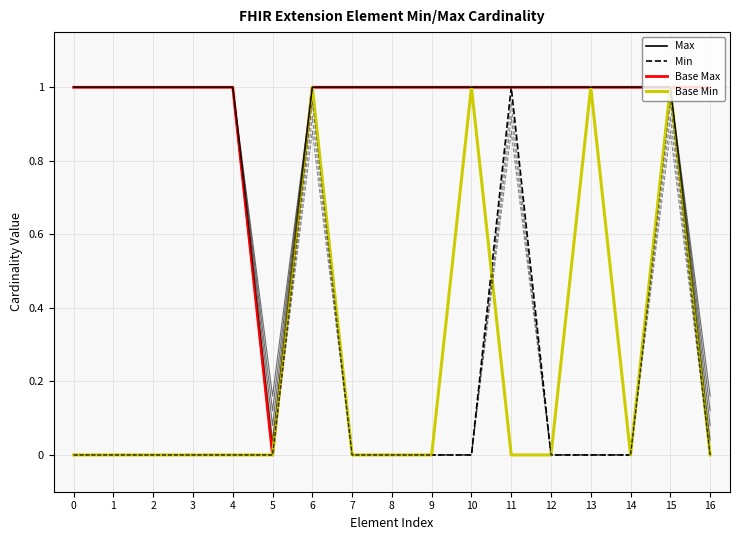

Is this an area chart (filled region under the line)?

No